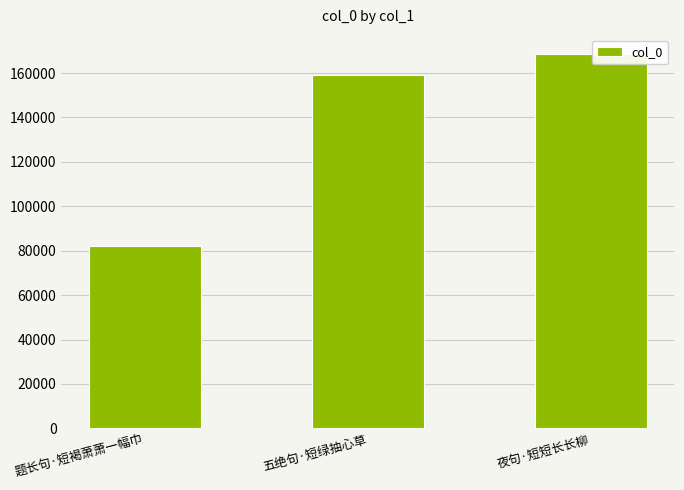

Rank the categories by value from lowest to highest.

题长句·短褐萧萧一幅巾, 五绝句·短绿抽心草, 夜句·短短长长柳